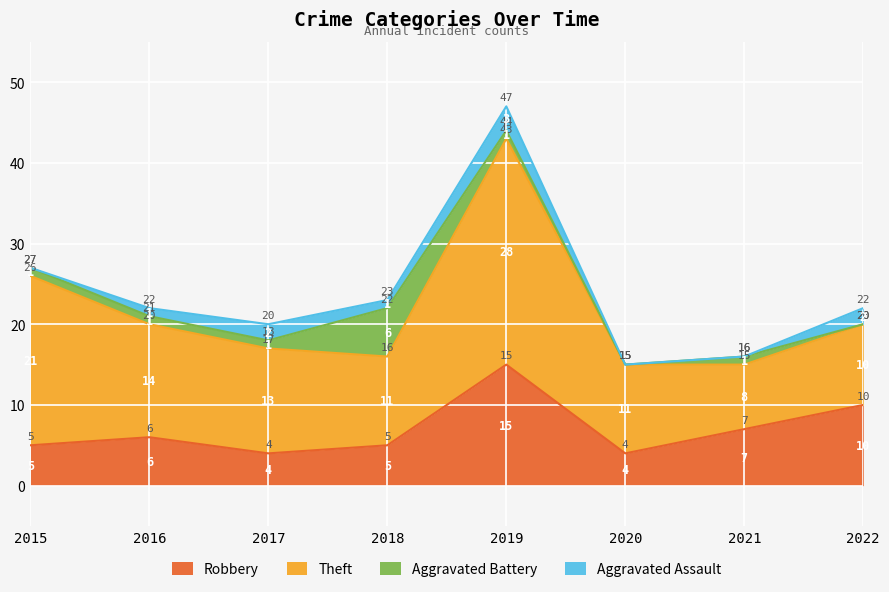

Which category has the highest value across all series?

2019